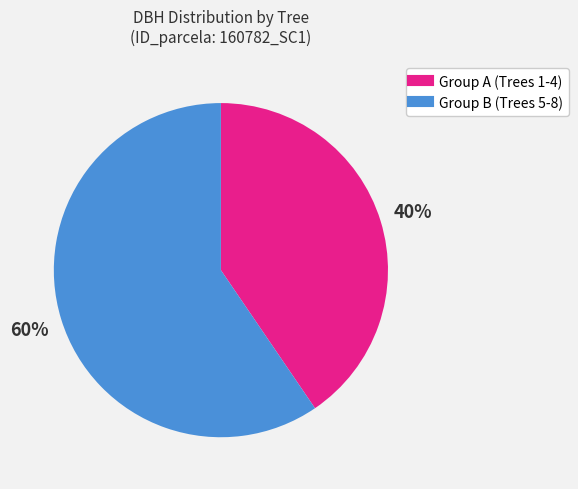

To the nearest percent, what is the average slice percentage?

50%